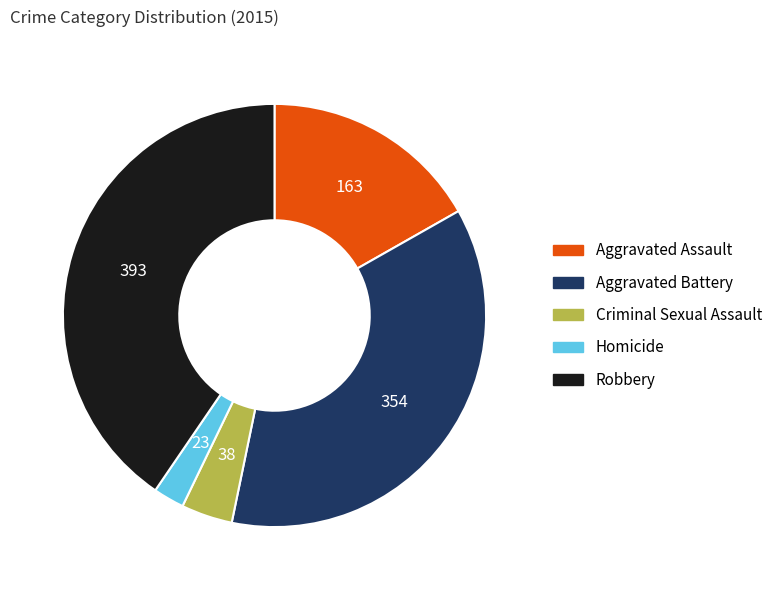

How many slices are in this pie chart?

5